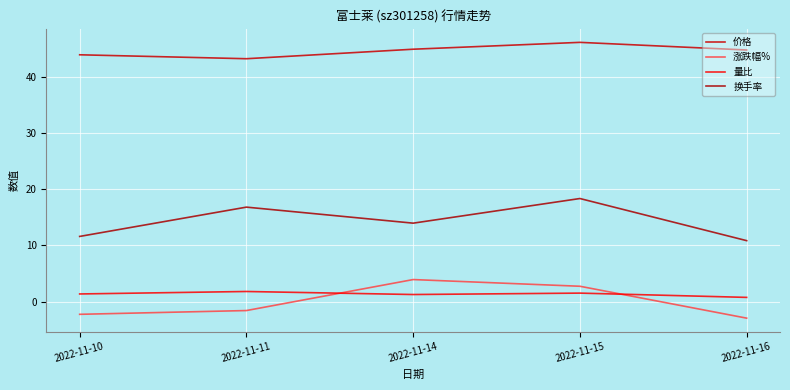

What is the minimum value for 涨跌幅%?

-3.0